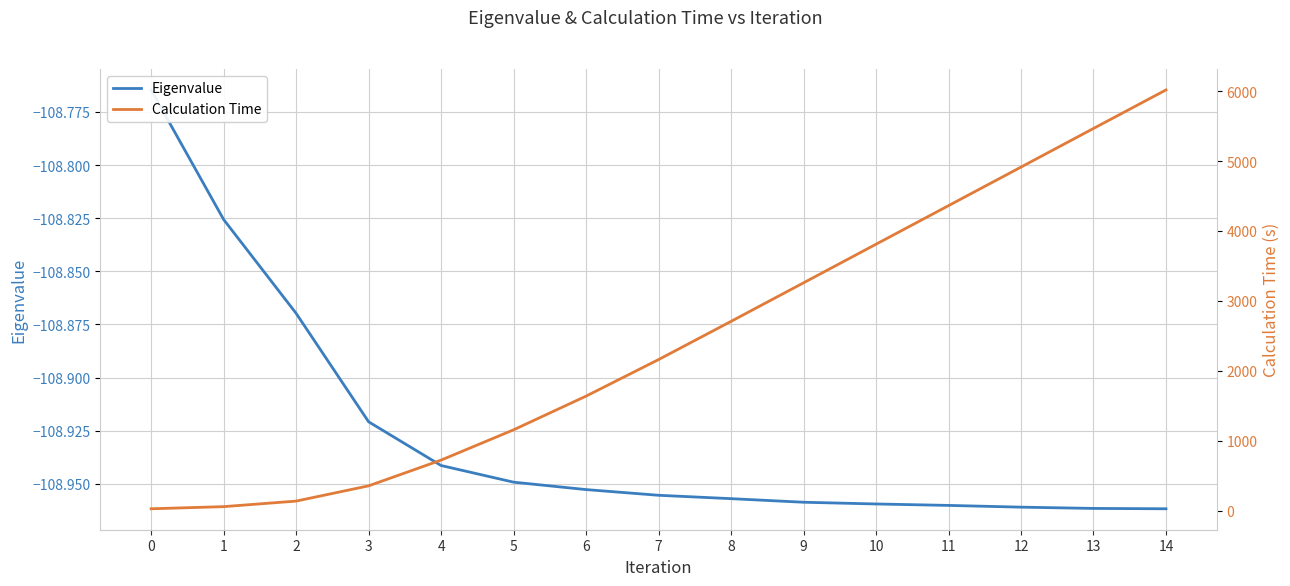

True or false: Calculation Time and Eigenvalue cross at least once.

False